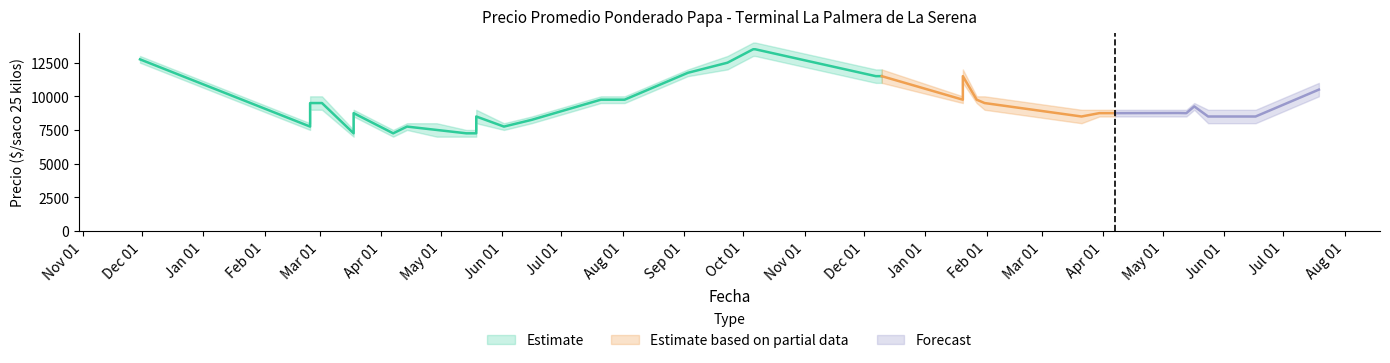

How many data points in Precio minimo are above 8500?

19